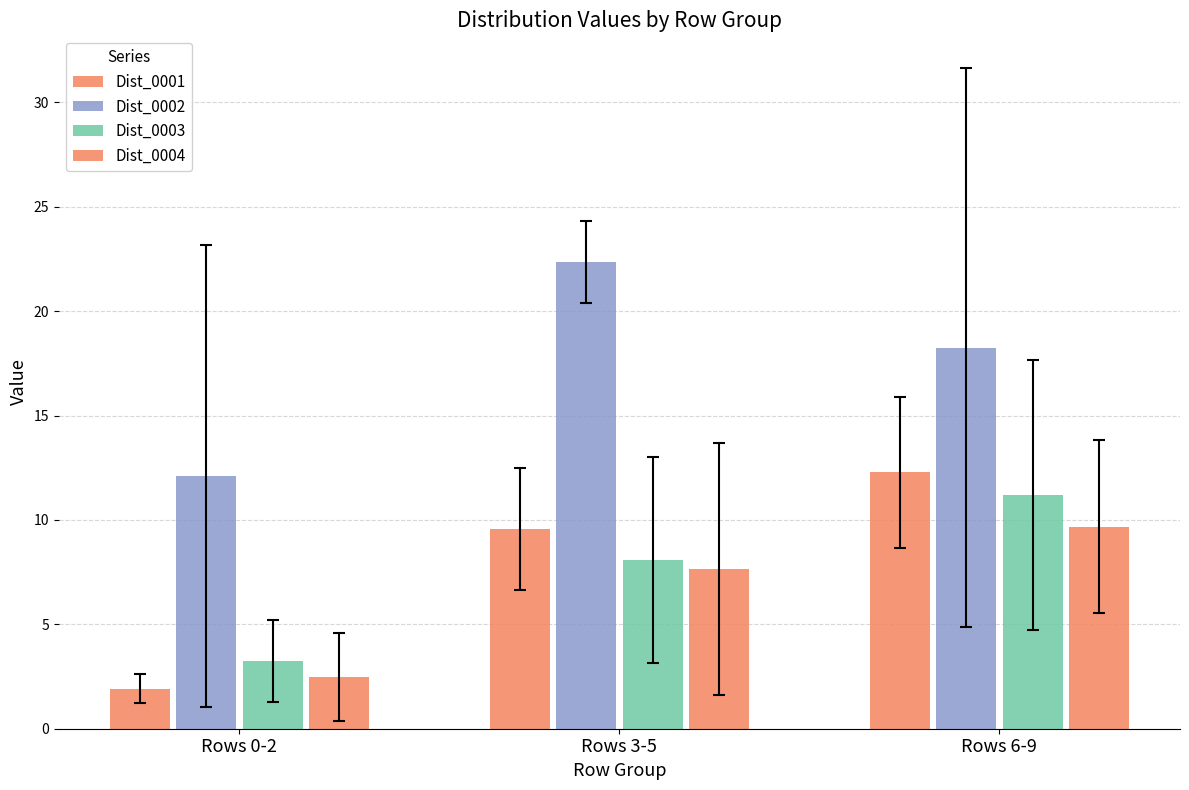

What is the lowest value of the Dist_0003 series?

3.3